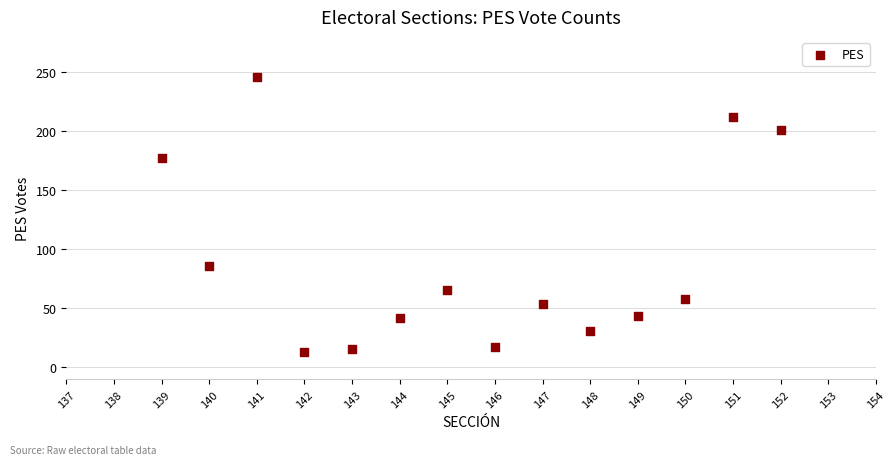

What Y value in the scatter plot is closest to 129?

86